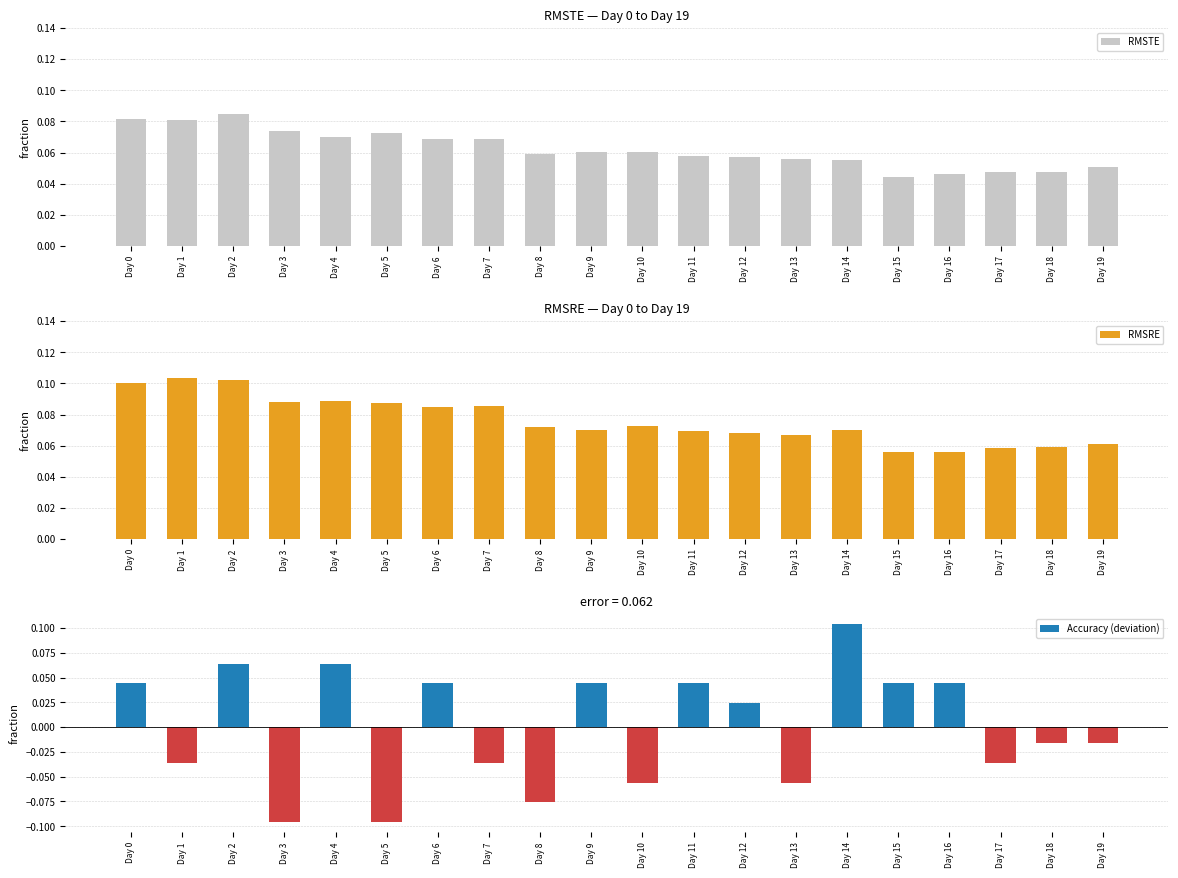

Does the chart contain stacked bars?

No